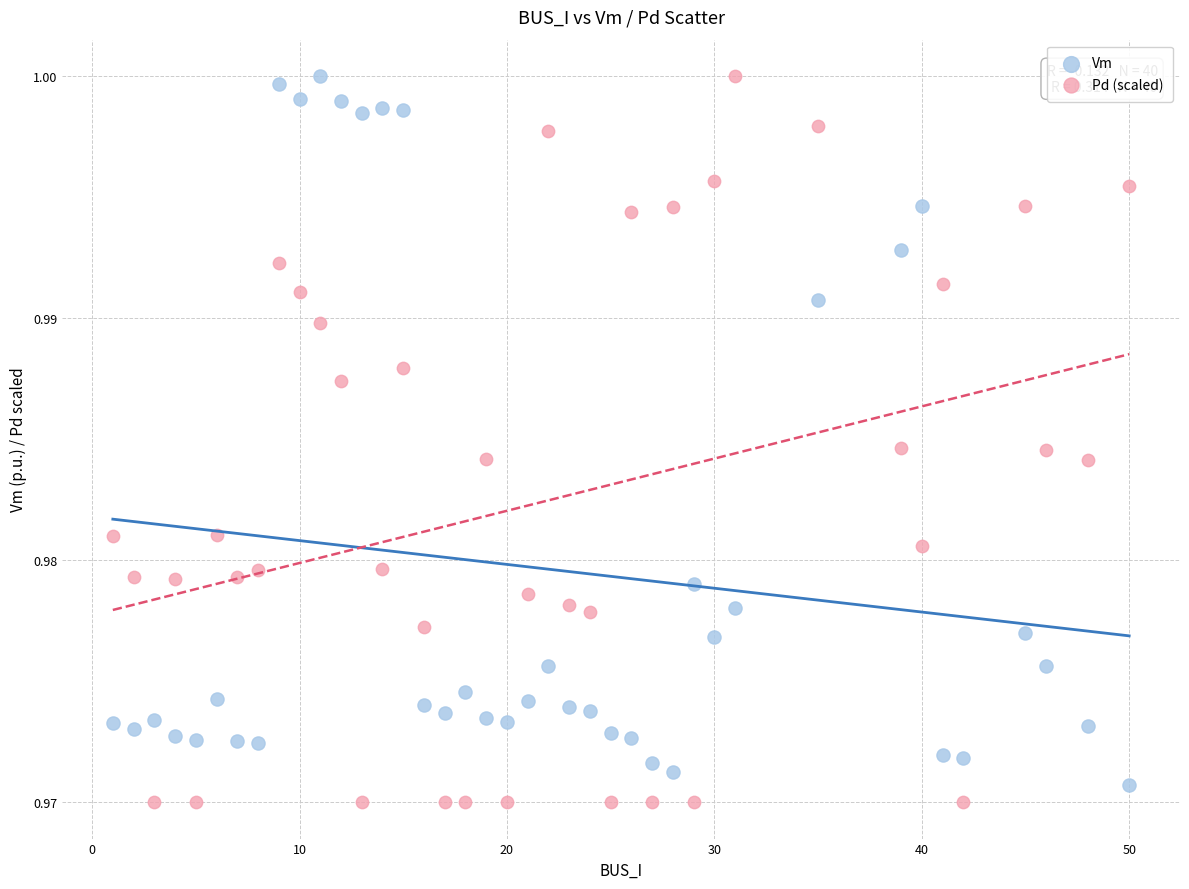

Across all data points, what is the range of X values (max minus min)?

49.0